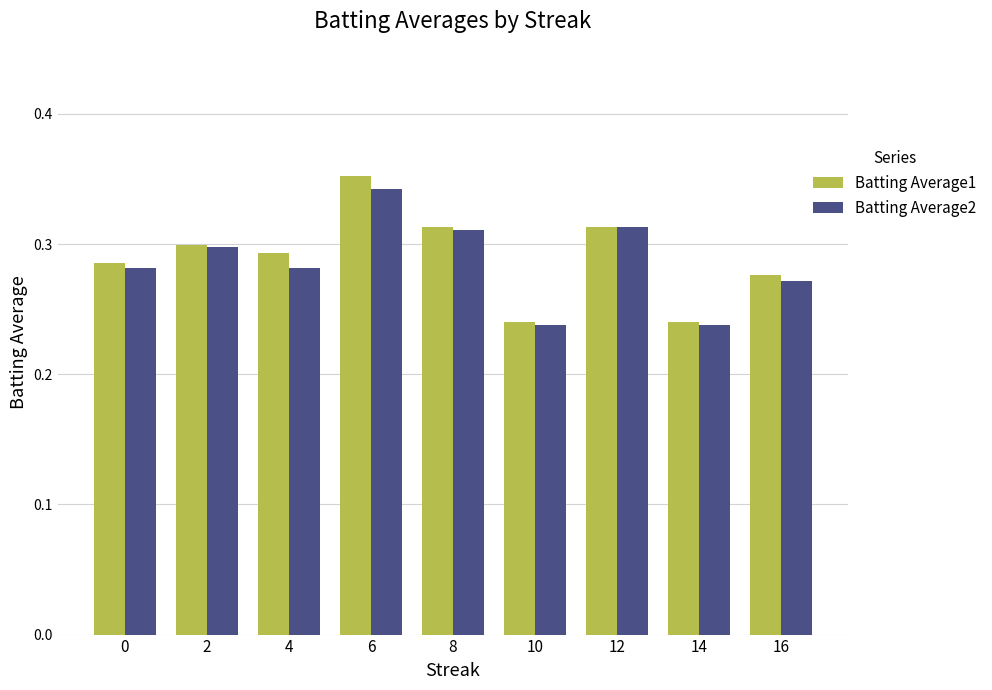

At how many categories does at least one series exceed 0?

9